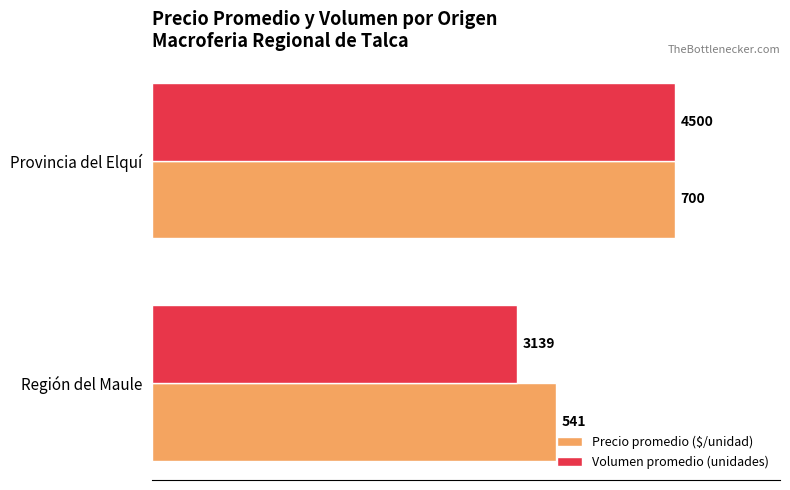

What are all the series names shown in the legend?

Precio promedio ($/unidad), Volumen promedio (unidades)